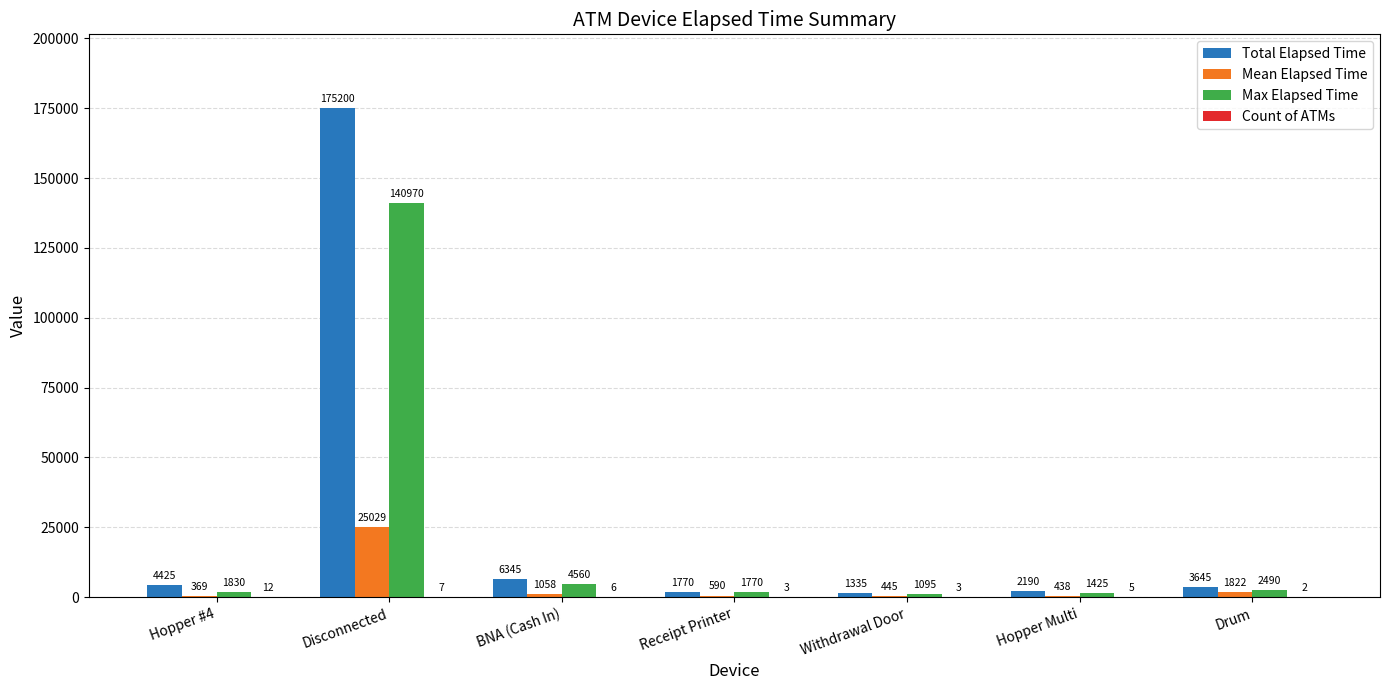

What is the sum of all Mean Elapsed Time values?

29751